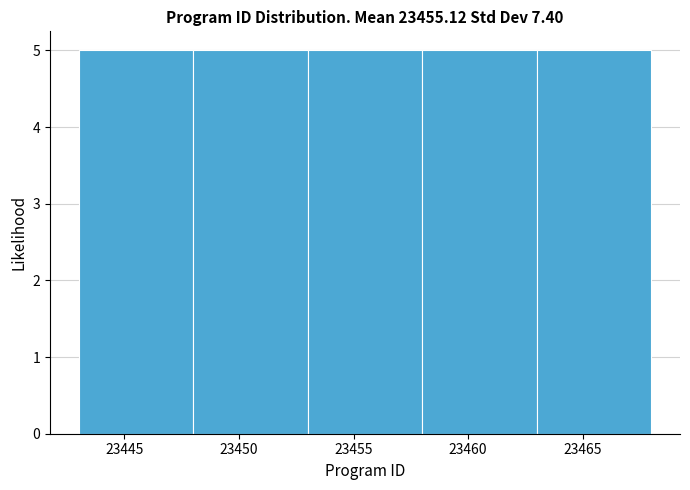

Reading left to right, list every bar in this chart as the range it spans on the x-axis followed by its height. The values are not printed on the chart, so give them approximately, as read against the axis.

23443 to 23448: 5
23448 to 23453: 5
23453 to 23458: 5
23458 to 23463: 5
23463 to 23468: 5